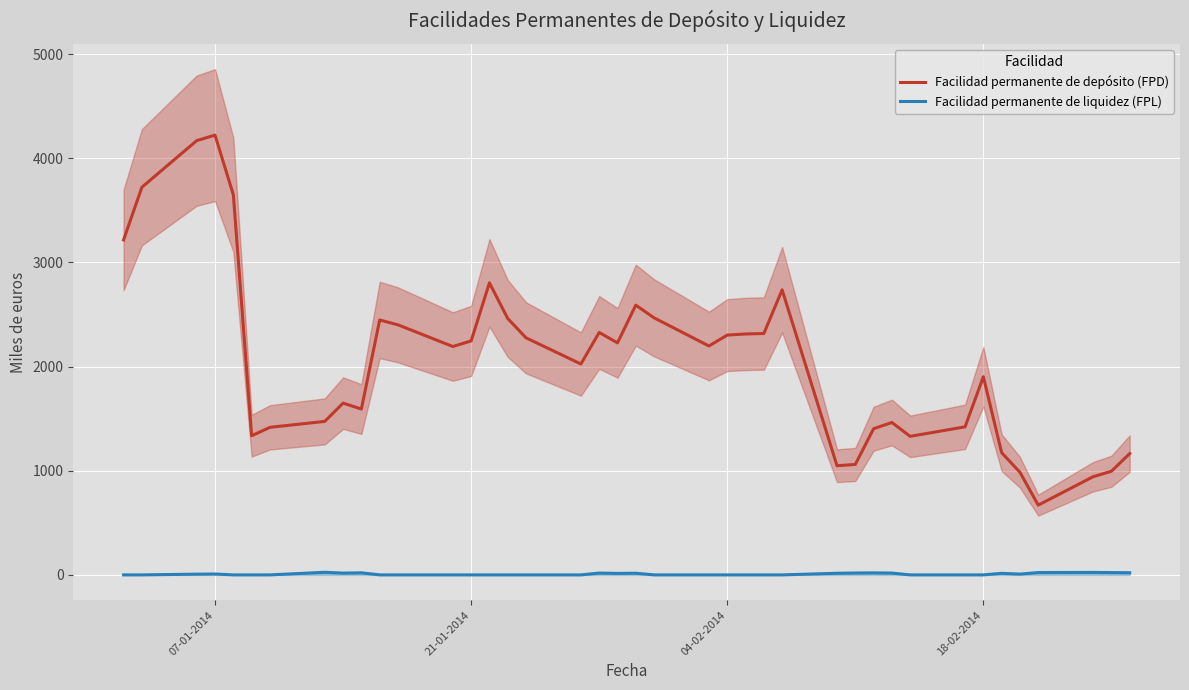

True or false: Facilidad permanente de depósito (FPD) and Facilidad permanente de liquidez (FPL) cross at least once.

False